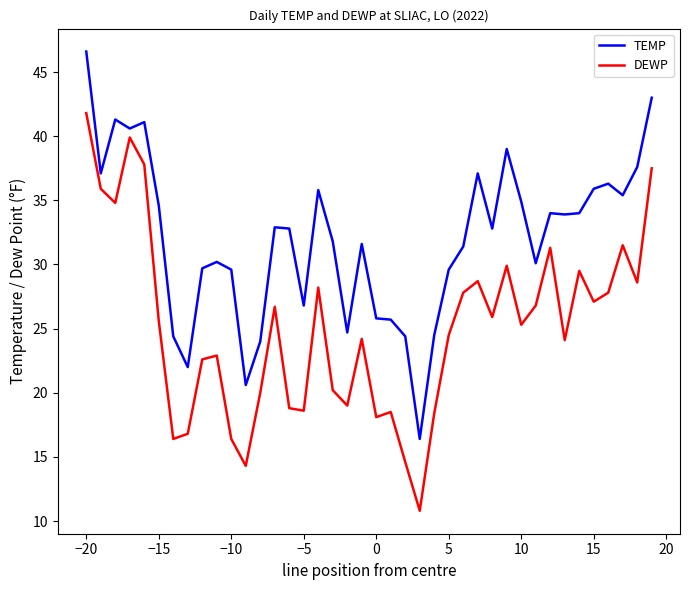

Which series has the largest total across all categories?

TEMP